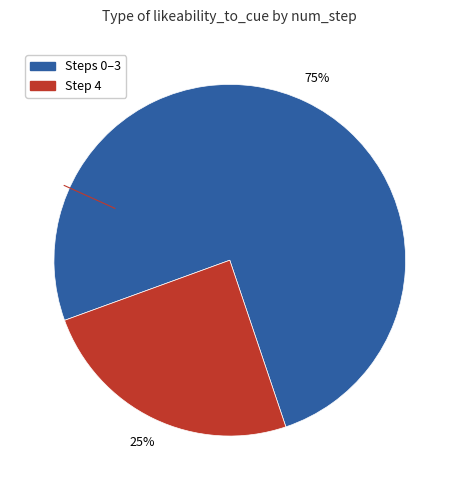

Does any single category account for the majority?

Yes